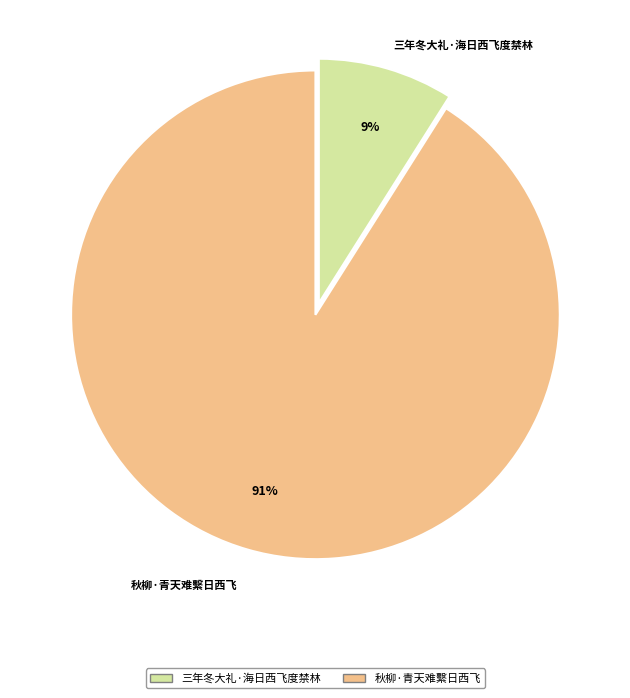

Which slice represents more than half of the pie?

秋柳·青天难繫日西飞